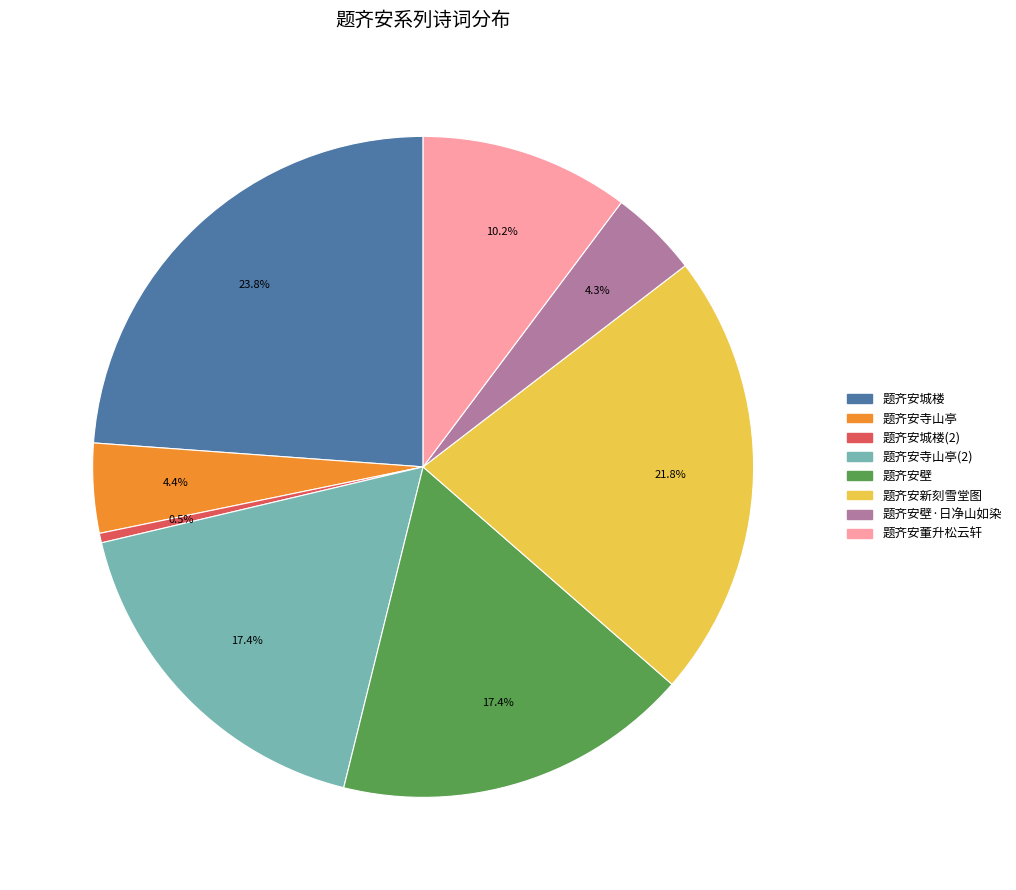

Is there any slice that represents more than half of the pie?

No